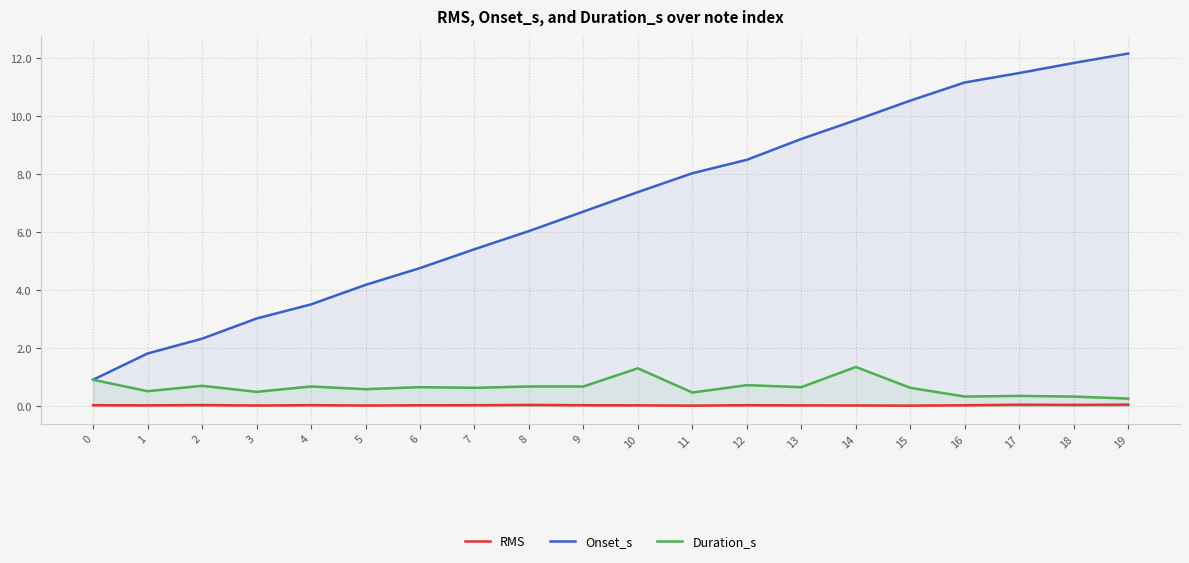

Reading left to right, extract all data points from this chart.

RMS: 0=0.0	1=0.0	2=0.0	3=0.0	4=0.0	5=0.0	6=0.0	7=0.0	8=0.0	9=0.0	10=0.0	11=0.0	12=0.0	13=0.0	14=0.0	15=0.0	16=0.0	17=0.0	18=0.0	19=0.0
Onset_s: 0=0.9	1=1.8	2=2.3	3=3.0	4=3.5	5=4.2	6=4.8	7=5.4	8=6.0	9=6.7	10=7.4	11=8.0	12=8.5	13=9.2	14=9.9	15=10.5	16=11.2	17=11.5	18=11.8	19=12.2
Duration_s: 0=0.9	1=0.5	2=0.7	3=0.5	4=0.7	5=0.6	6=0.6	7=0.6	8=0.7	9=0.7	10=1.3	11=0.5	12=0.7	13=0.6	14=1.3	15=0.6	16=0.3	17=0.3	18=0.3	19=0.3